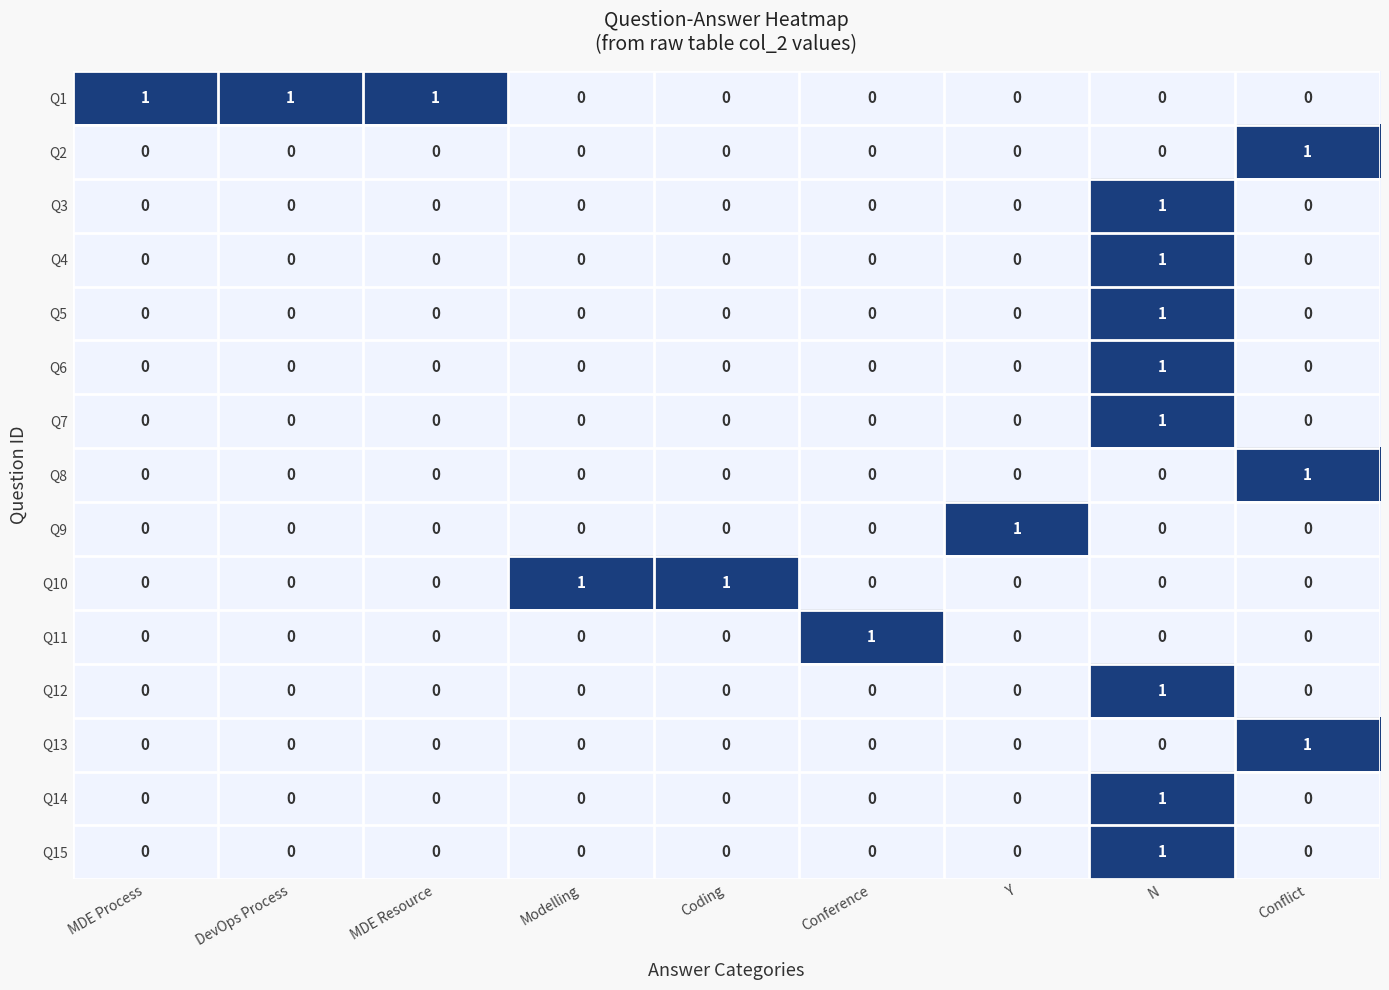

The Q6 series shows 0 at MDE Resource. True or false?

True